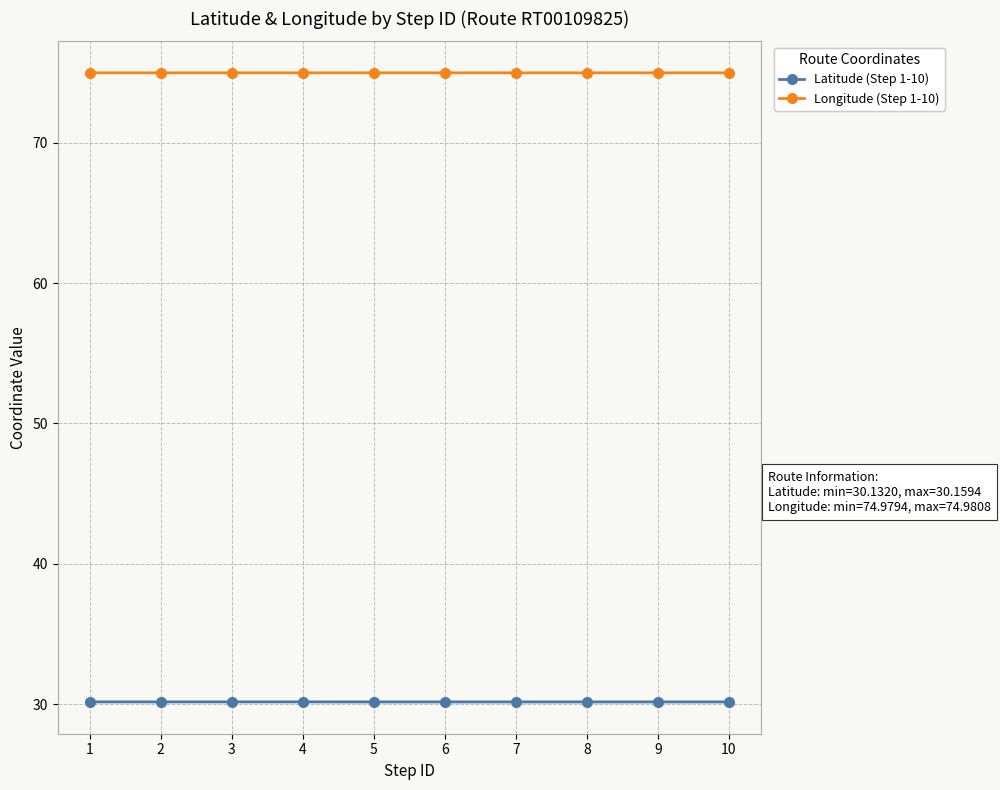

What is the value of the Longitude (Step 1-10) point at the 6th from the left?

75.0